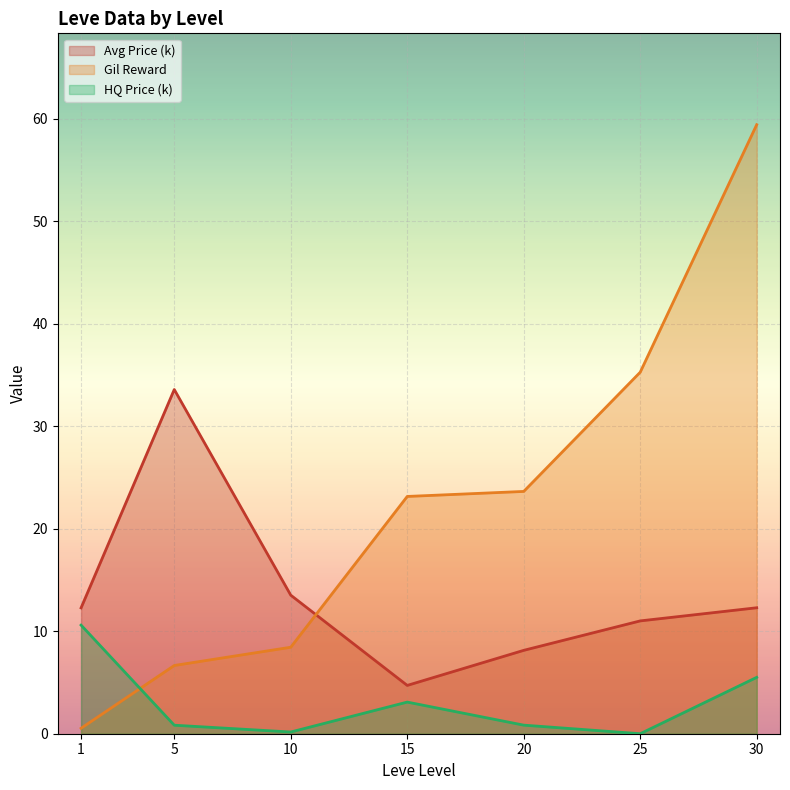

Is the value of HQ Price (k) at 20 greater than the value of Avg Price (k) at 5?

No